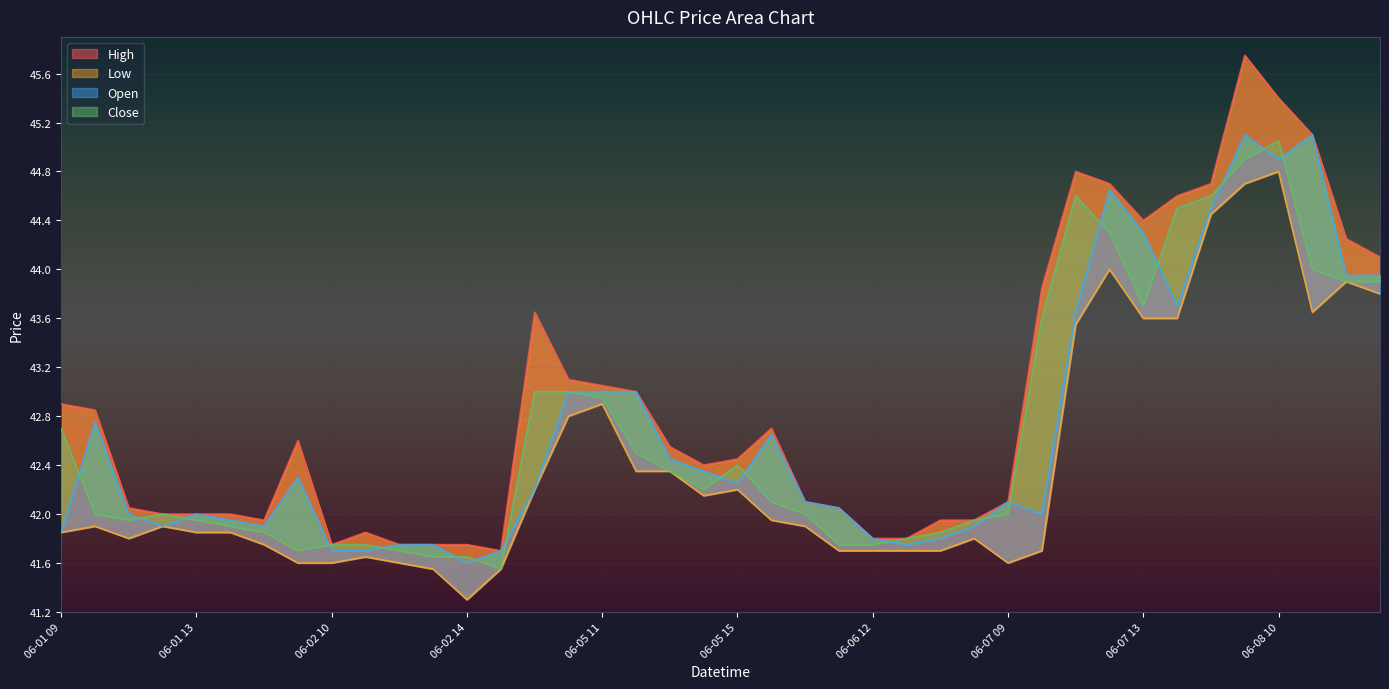

What is the value of the High point at the 40th from the left?

44.1